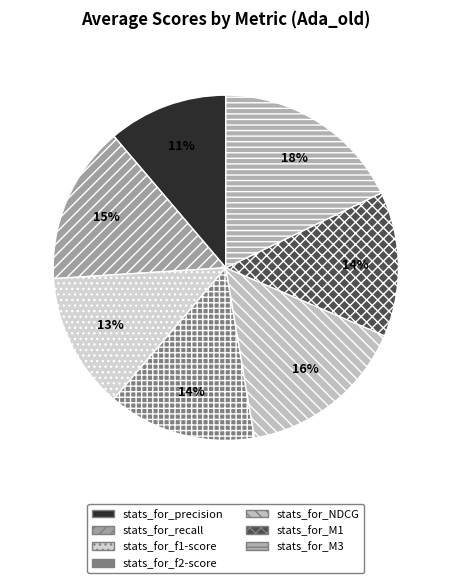

Count the number of slices in the pie.

7